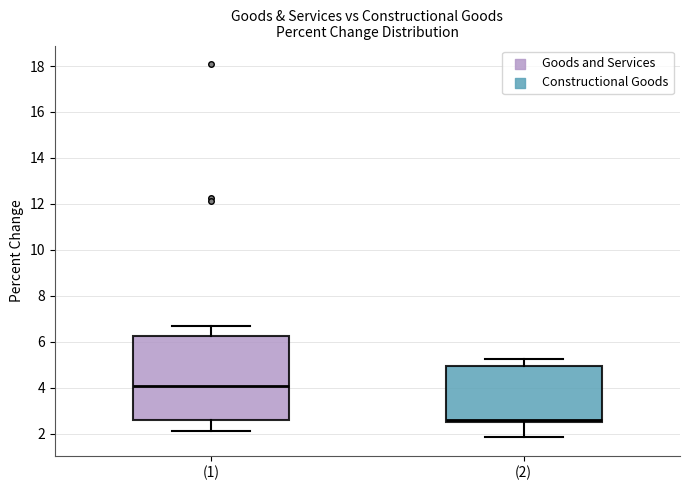

Which box's median line is the highest?

(1)